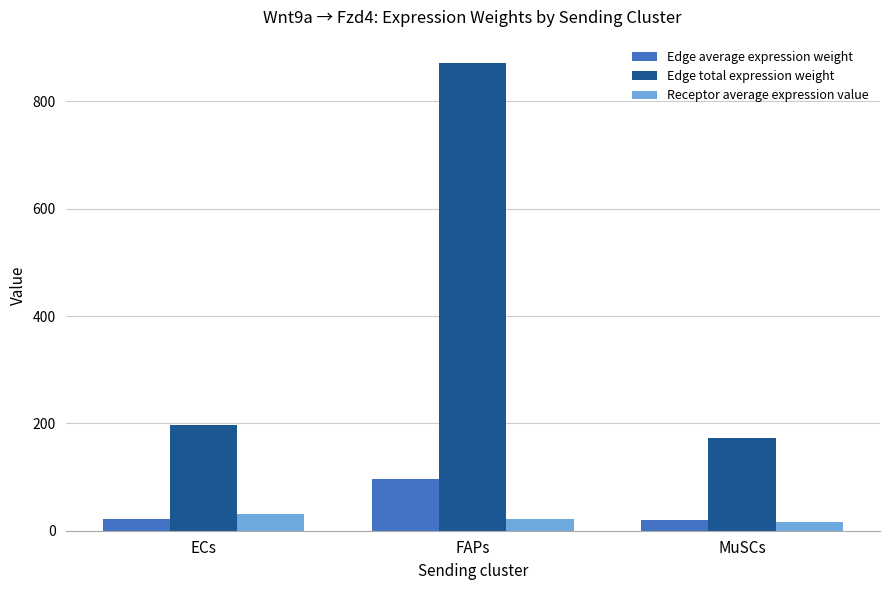

How many values in the Receptor average expression value series are below 22?

1